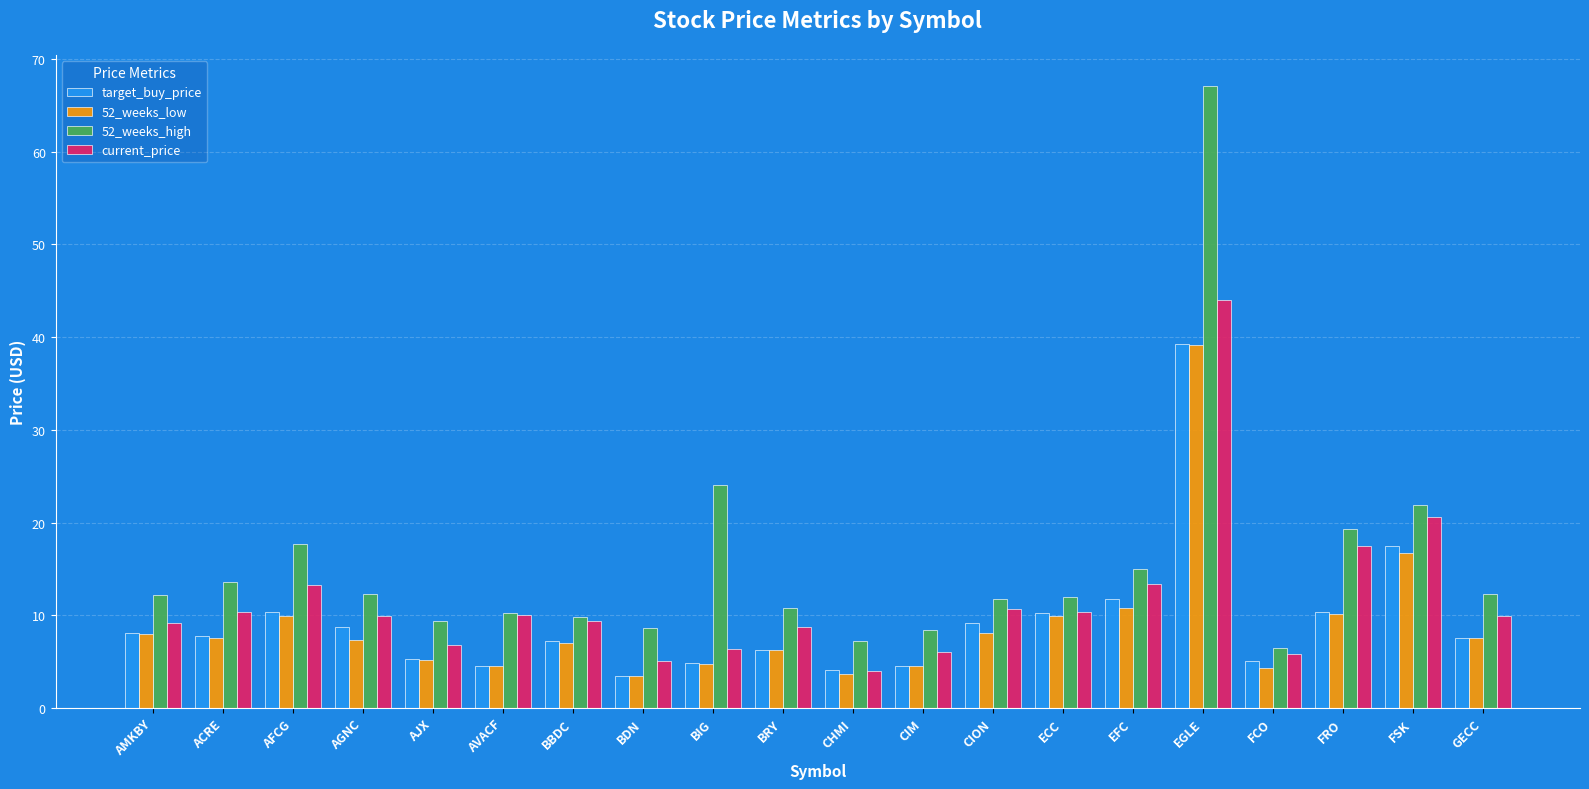

What is the average value of the 52_weeks_high series?

15.5